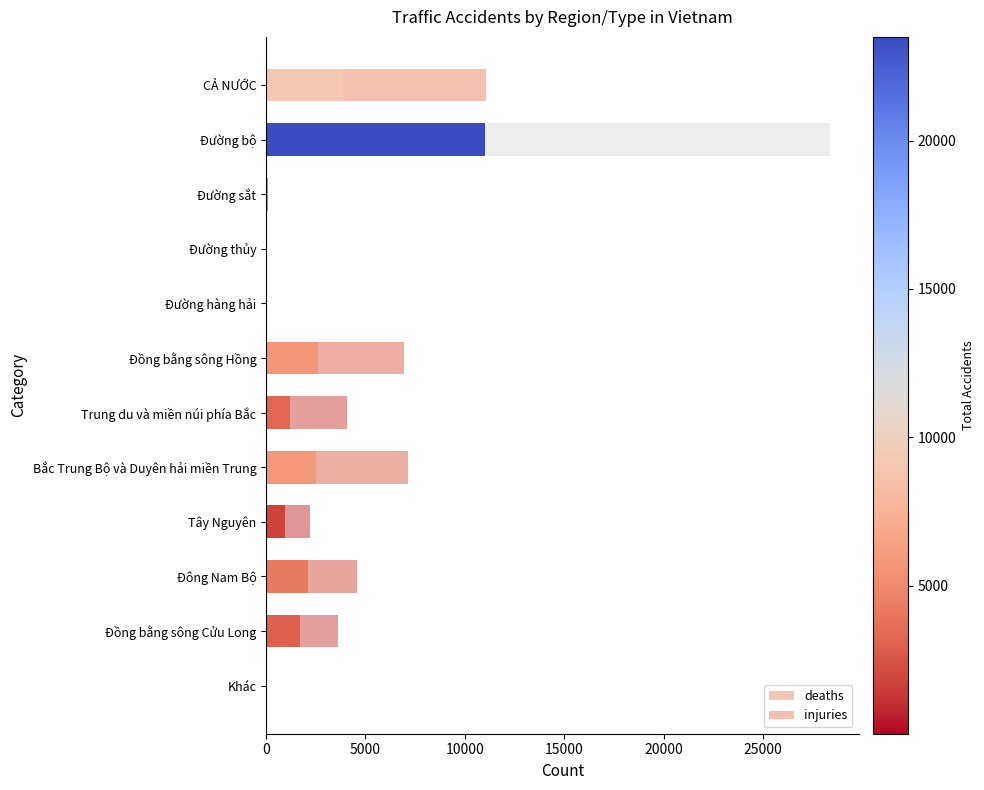

Count the number of categories in the chart.

12